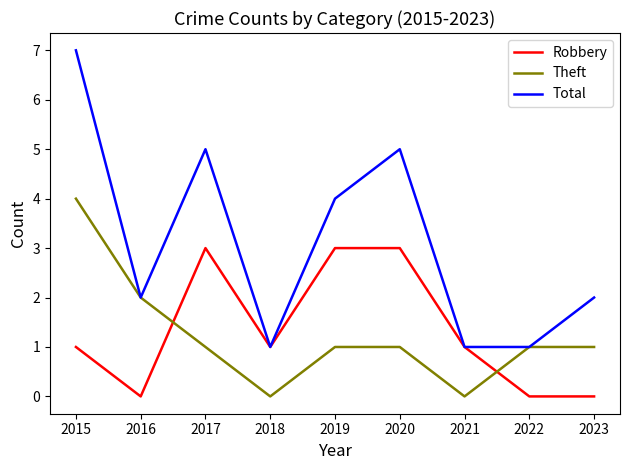

What is the difference between the maximum and second lowest values in the Robbery series?

3